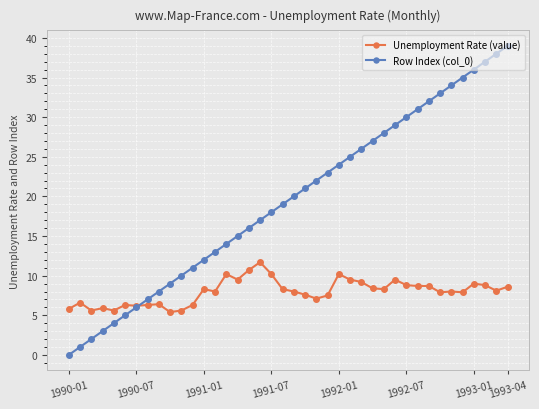

Which series has the largest total across all categories?

Row Index (col_0)